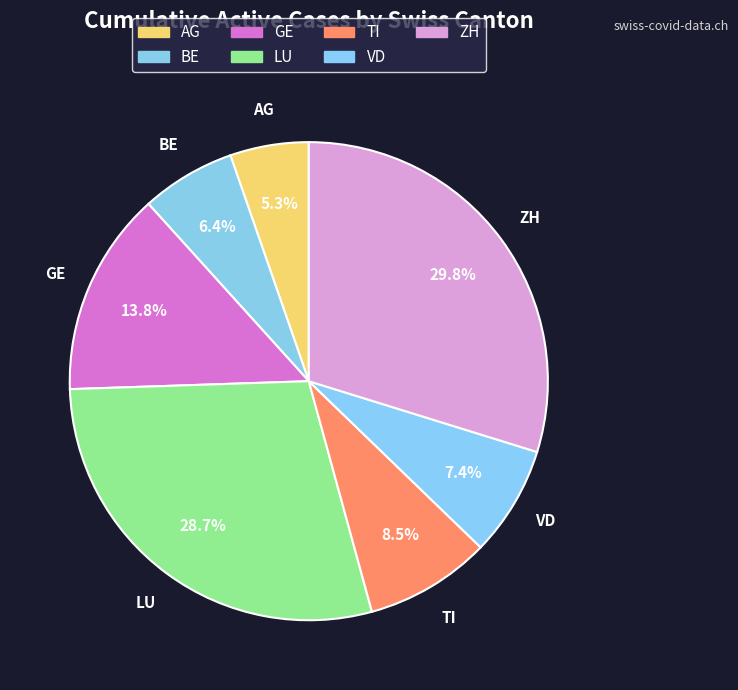

To the nearest percent, what is the combined percentage of VD and ZH?

37%